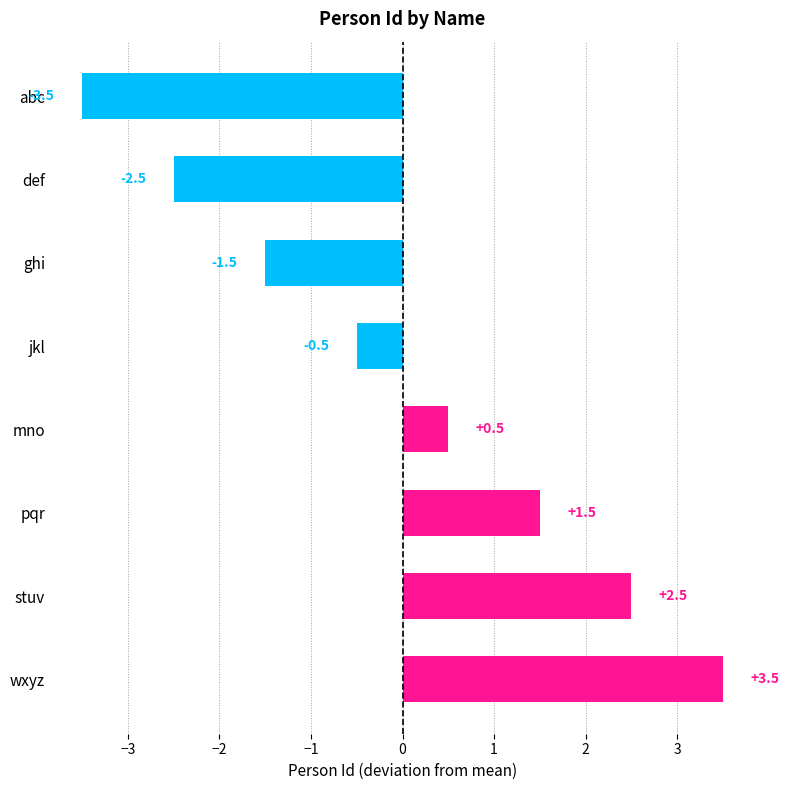

List the labels in order of value, largest first.

wxyz, stuv, pqr, mno, jkl, ghi, def, abc